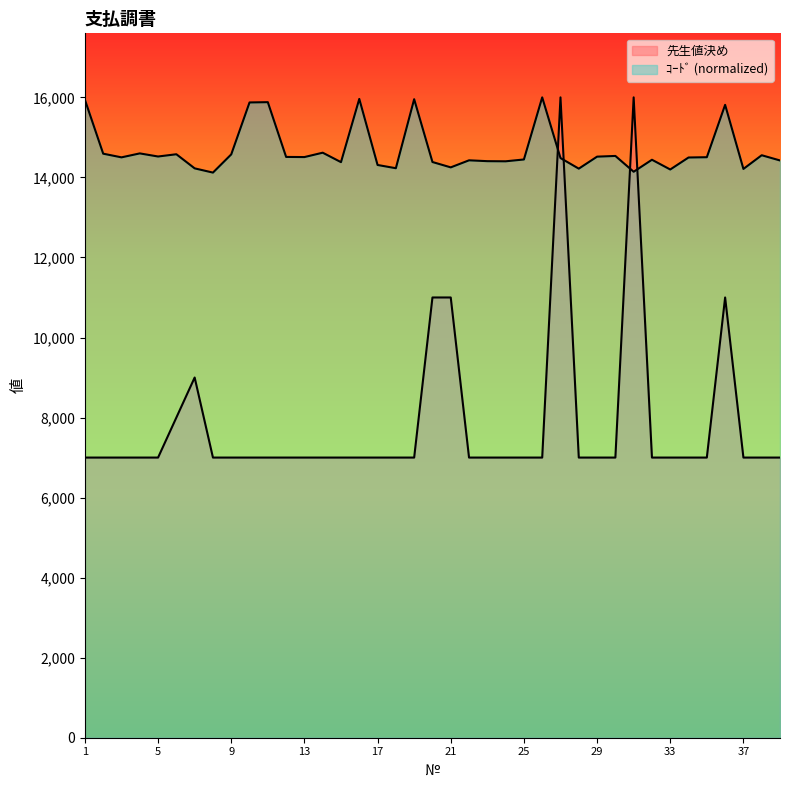

List the labels in order of 先生値決め value, smallest first.

1, 2, 3, 4, 5, 8, 9, 10, 11, 12, 13, 14, 15, 16, 17, 18, 19, 22, 23, 24, 25, 26, 28, 29, 30, 32, 33, 34, 35, 37, 38, 39, 6, 7, 20, 21, 36, 27, 31